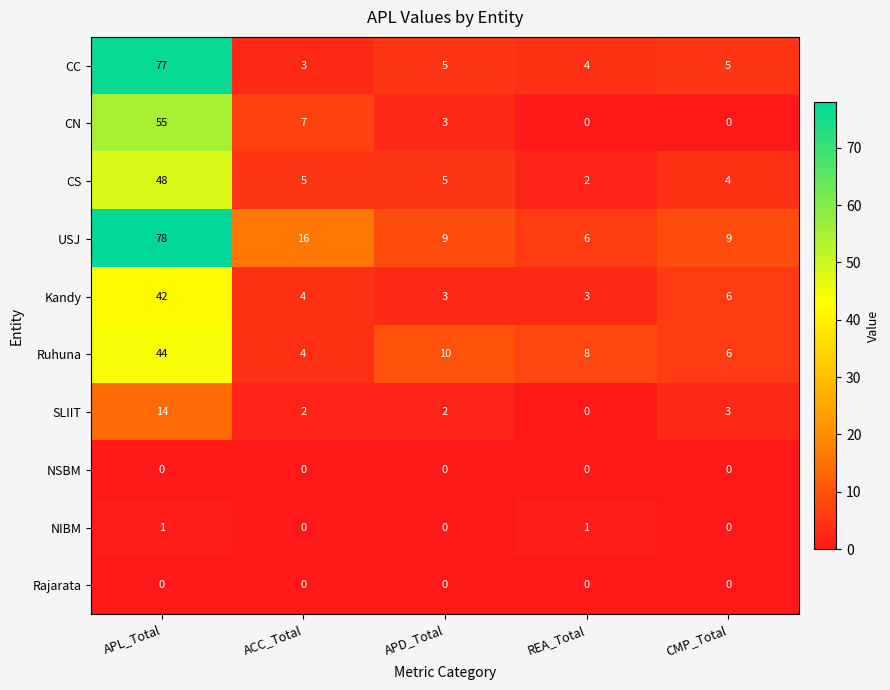

What is the difference between the maximum and minimum values in the Ruhuna series?

40